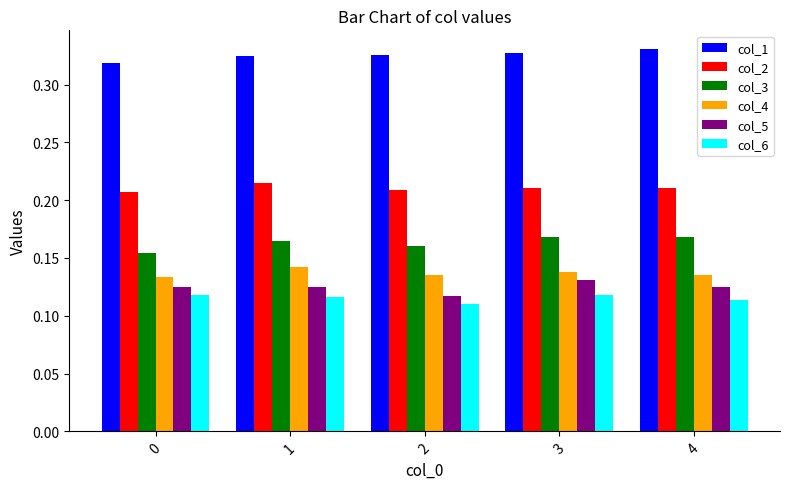

At 4, list the series in order from largest to smallest.

col_1, col_2, col_3, col_4, col_5, col_6